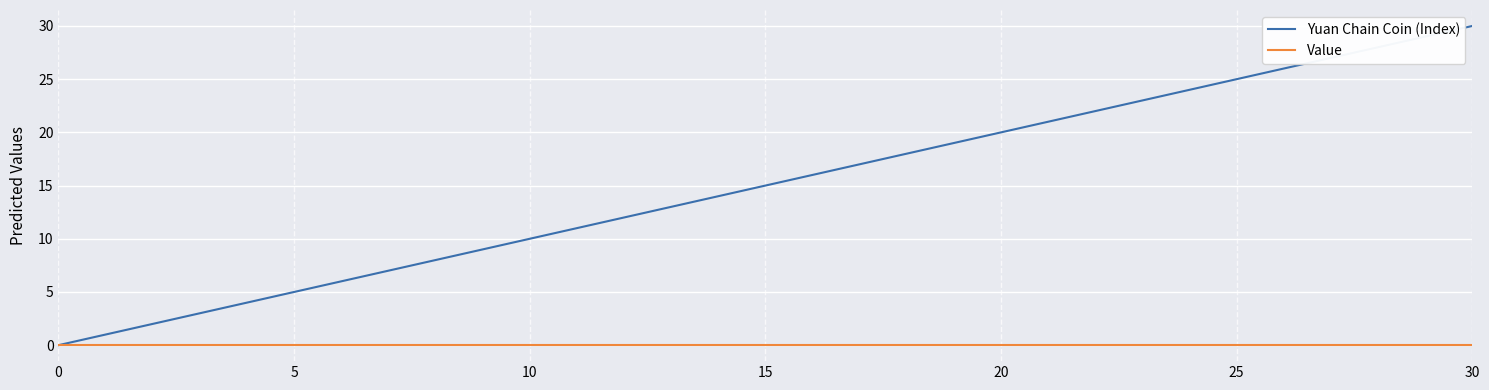

Which series has the largest range (max minus min)?

Yuan Chain Coin (Index)